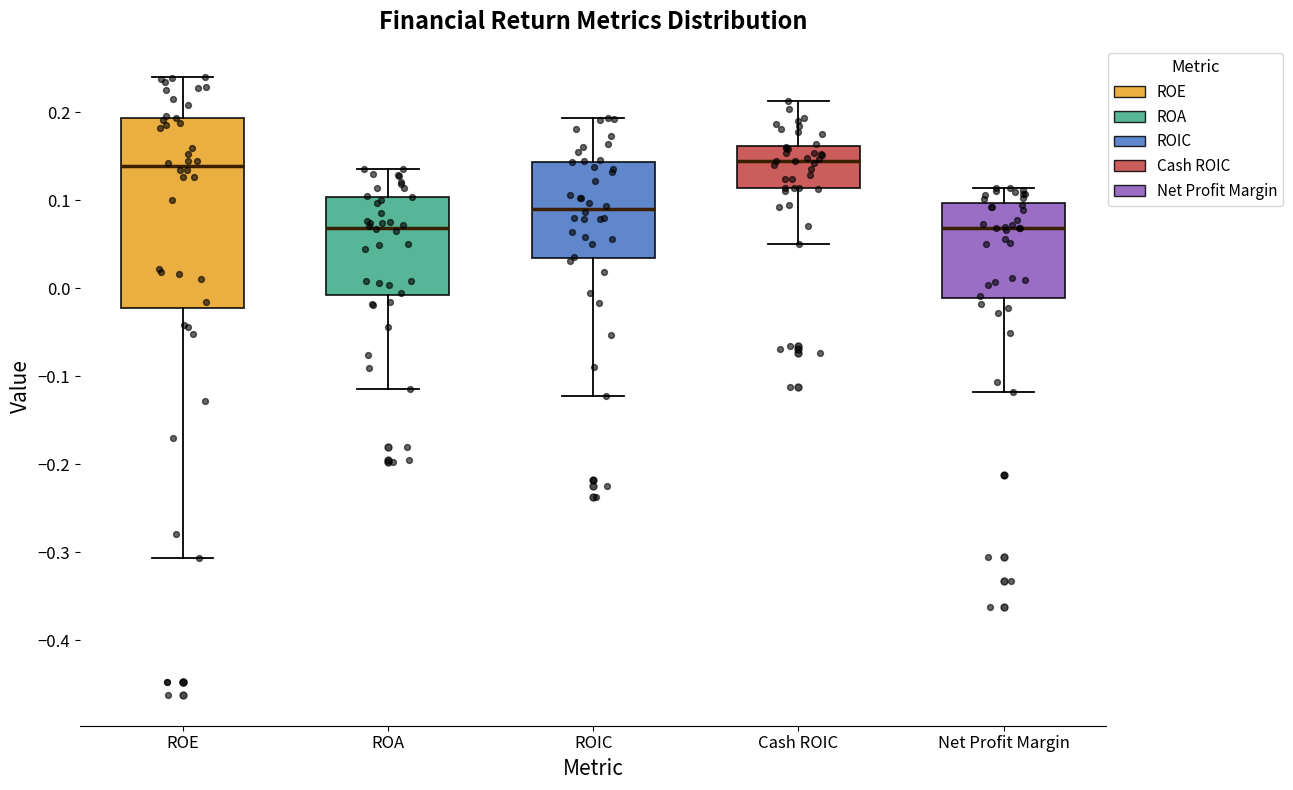

Reading left to right, read every box against the y-axis: the position of its median line, the range the box covers, and the ends of its whiskers. The values are not printed on the chart, so give them approximately, as read against the axis.

ROE: median 0.14, box -0.02 to 0.19, whiskers -0.31 to 0.24
ROA: median 0.07, box -0.01 to 0.10, whiskers -0.11 to 0.14
ROIC: median 0.09, box 0.03 to 0.14, whiskers -0.12 to 0.19
Cash ROIC: median 0.14, box 0.11 to 0.16, whiskers 0.05 to 0.21
Net Profit Margin: median 0.07, box -0.01 to 0.10, whiskers -0.12 to 0.11